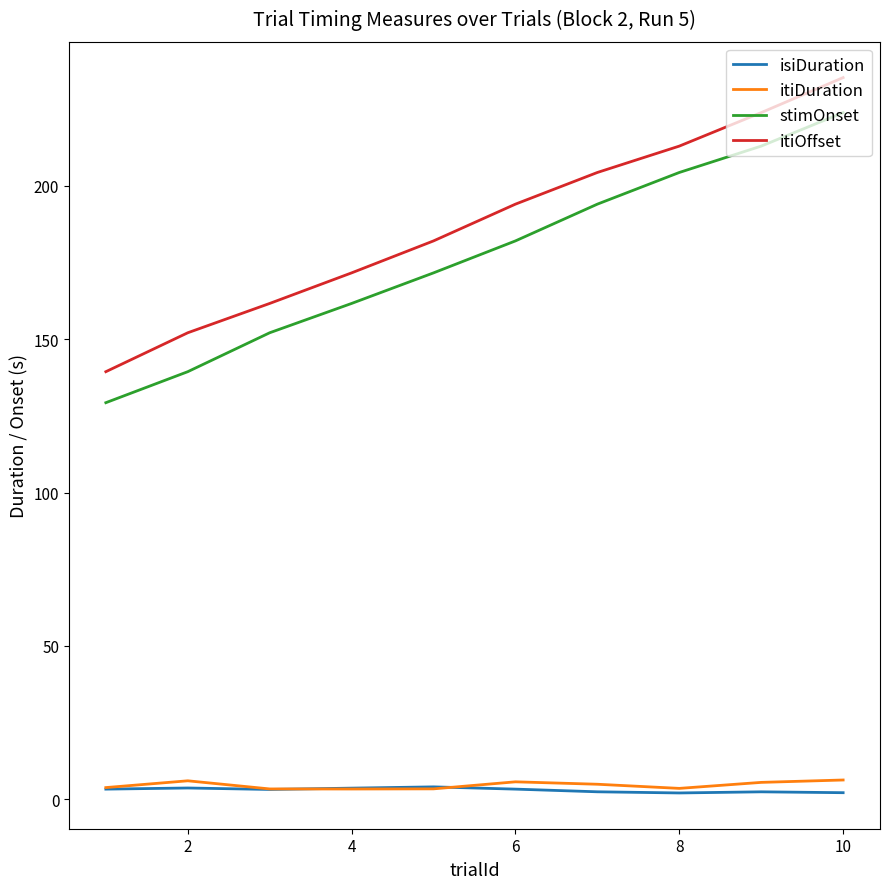

Which series has the largest range (max minus min)?

itiOffset